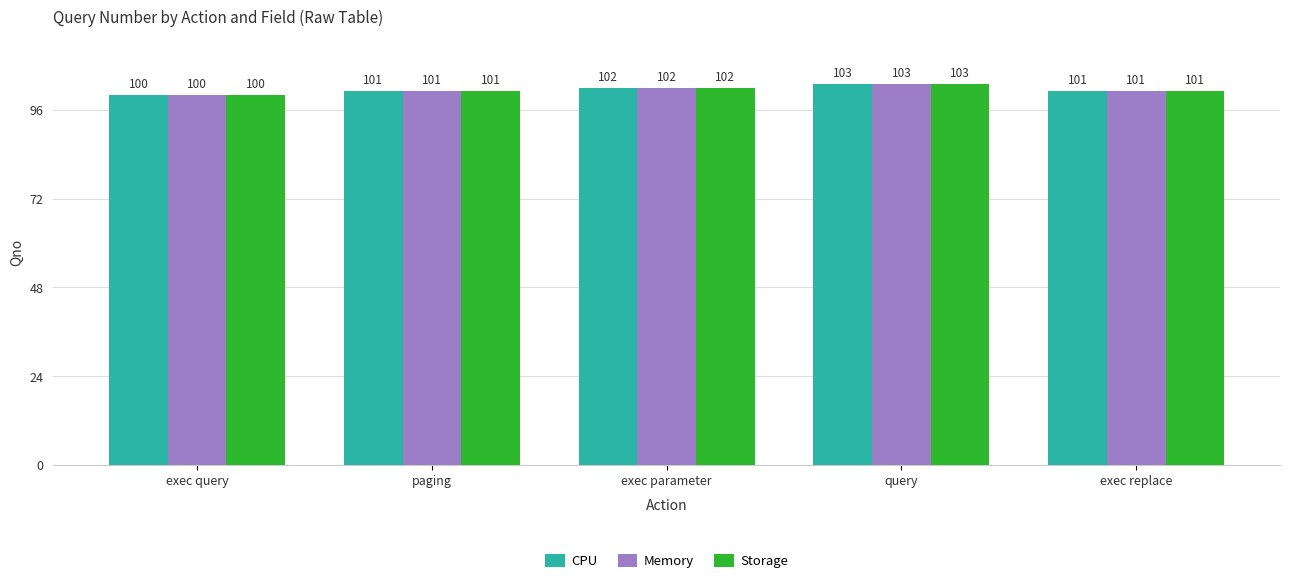

The value of Storage at exec parameter is 65. True or false?

False